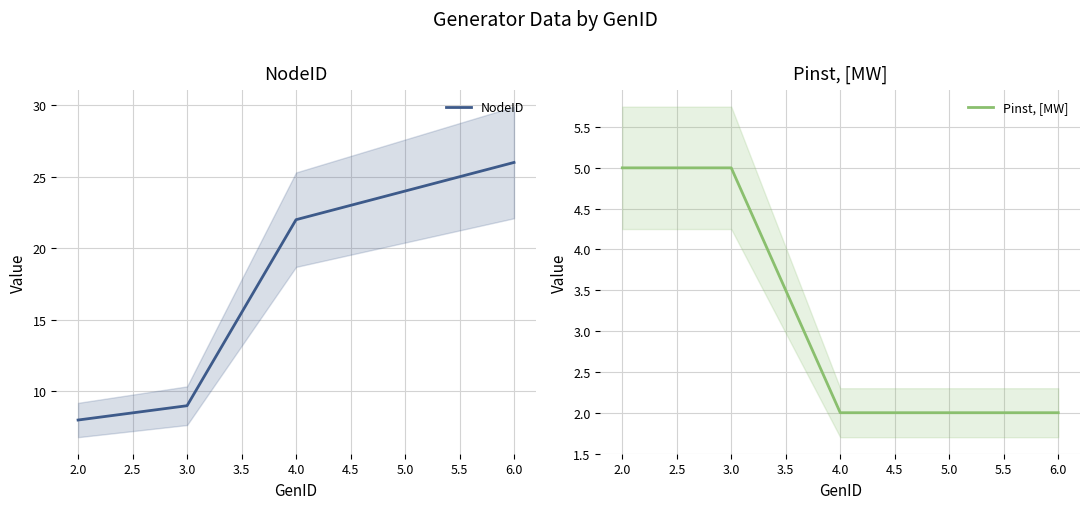

Which series has the widest spread of values?

NodeID